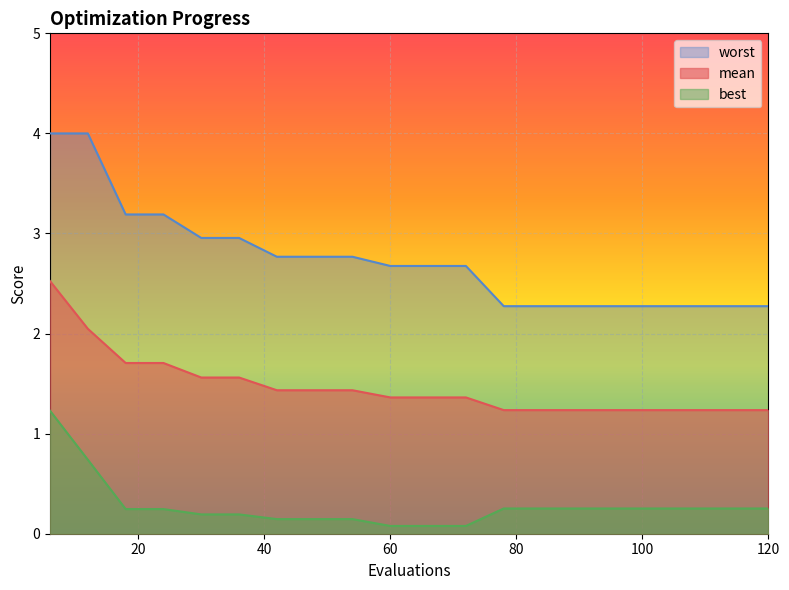

What is the difference between the maximum and minimum values in the mean series?

1.3